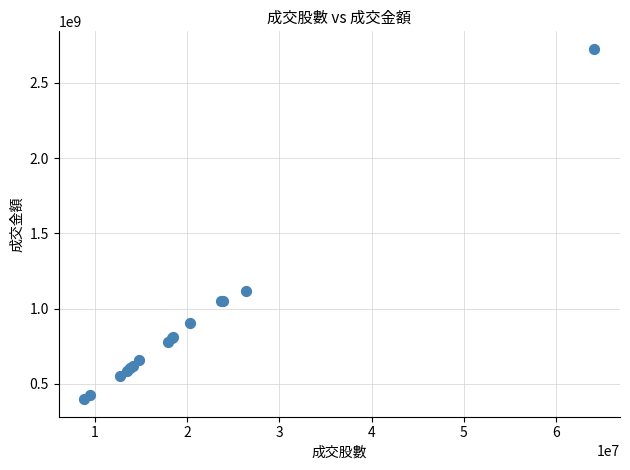

What Y value in the scatter plot is closest to 1561921657?

1116222284